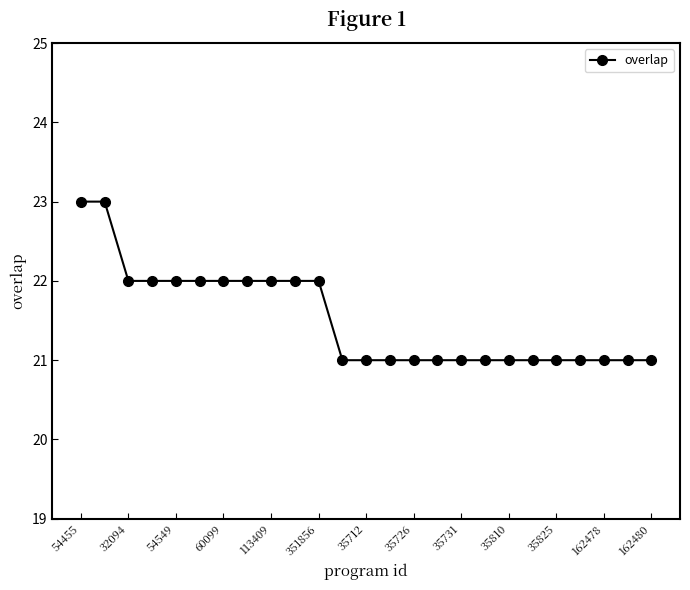

How many lines are shown in the chart?

1